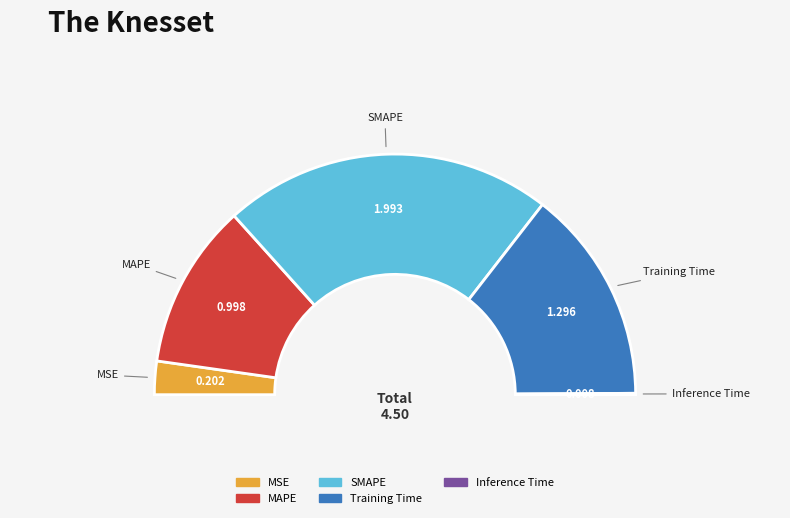

Between MAPE and Training Time, which is larger?

Training Time